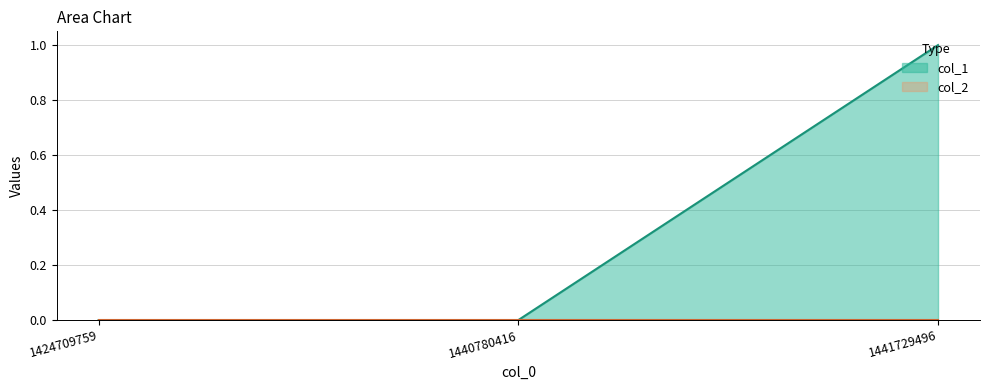

The chart shows a value of 0 at 1440780416. True or false?

False